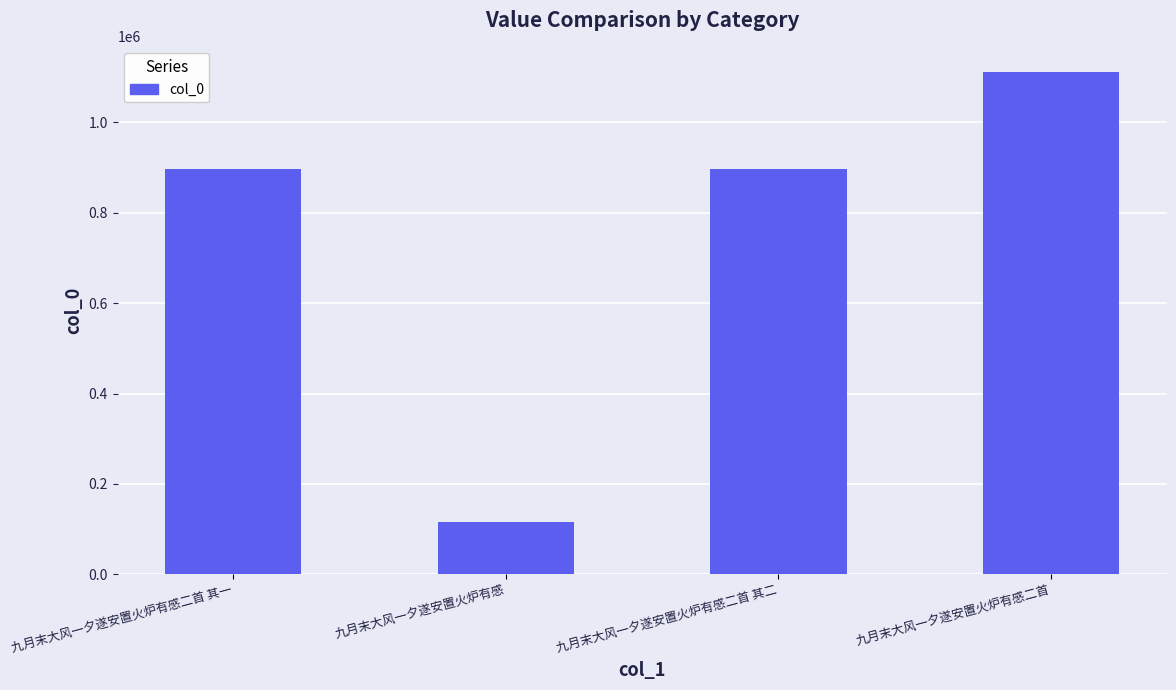

Is it true that the value at 九月末大风一夕遂安置火炉有感 is 184637?

False